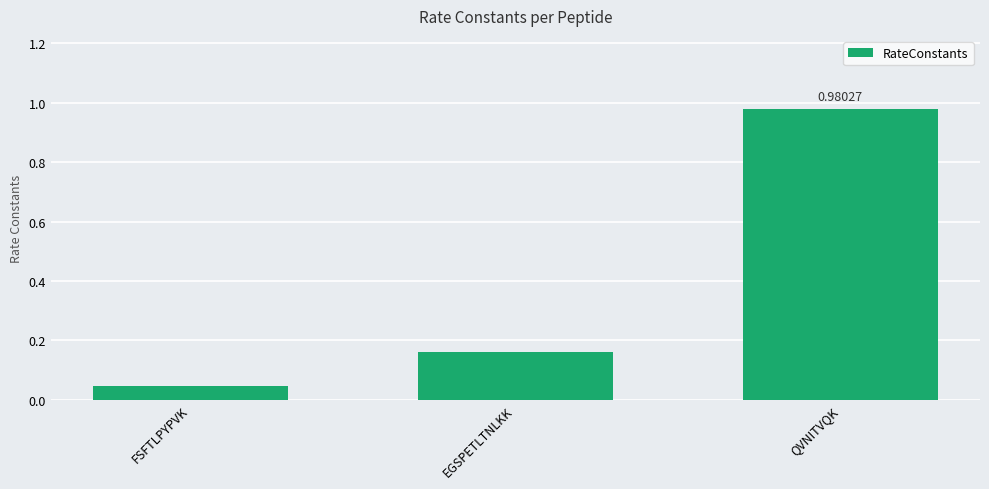

List the labels in order of value, smallest first.

FSFTLPYPVK, EGSPETLTNLKK, QVNITVQK